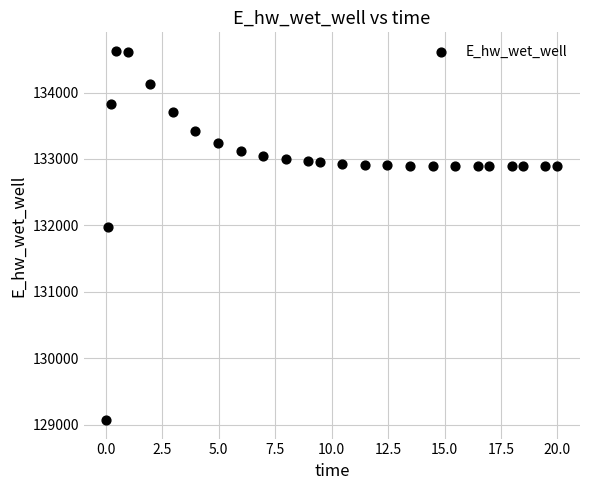

What Y value in the scatter plot is closest to 131848?

131969.8